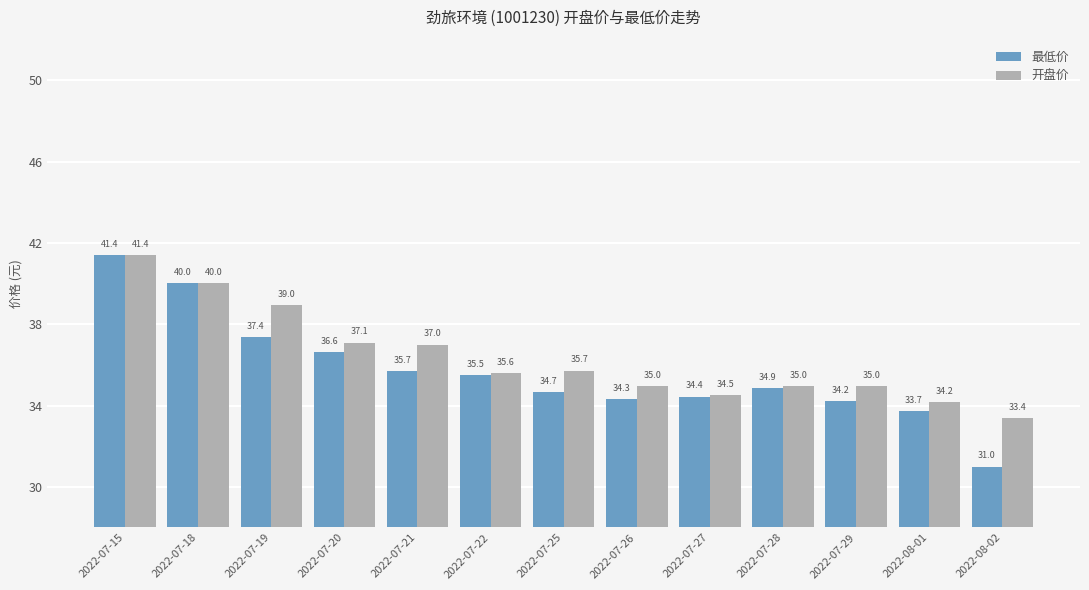

Which series has the largest total across all categories?

开盘价